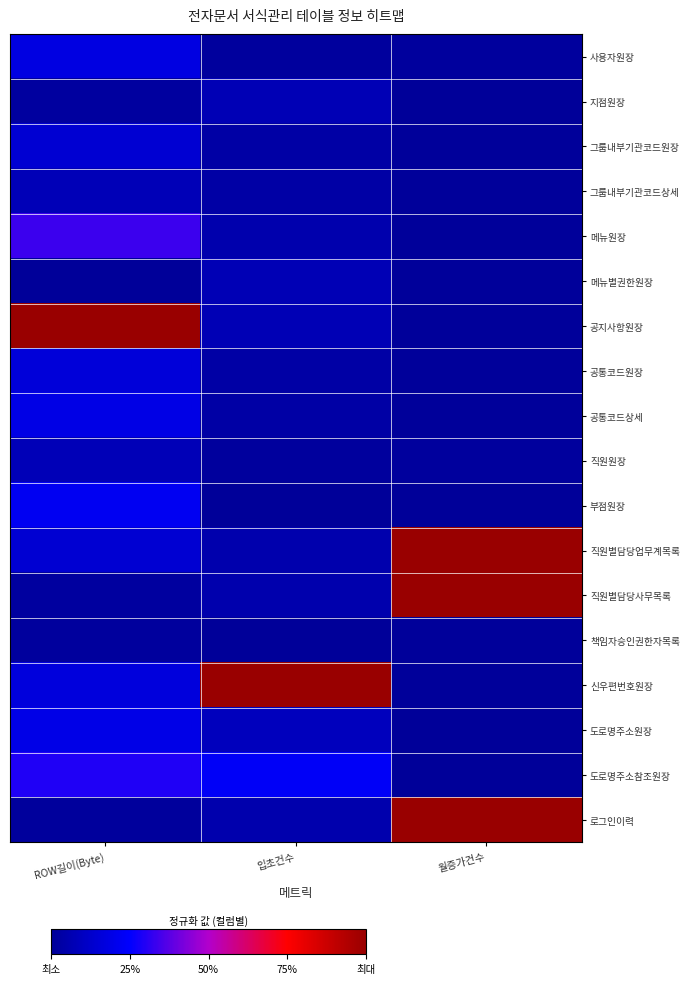

What is the greatest value displayed?

1.0